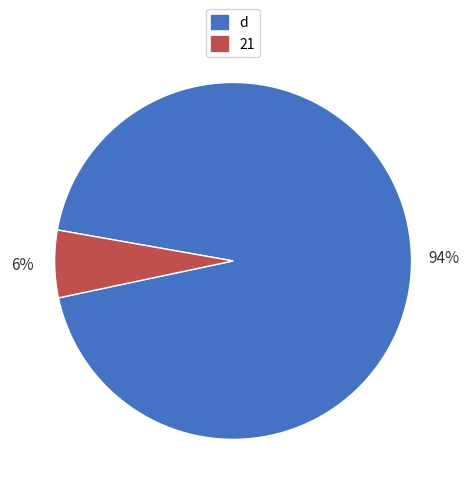

Combined, do d and 21 account for over 50%?

Yes